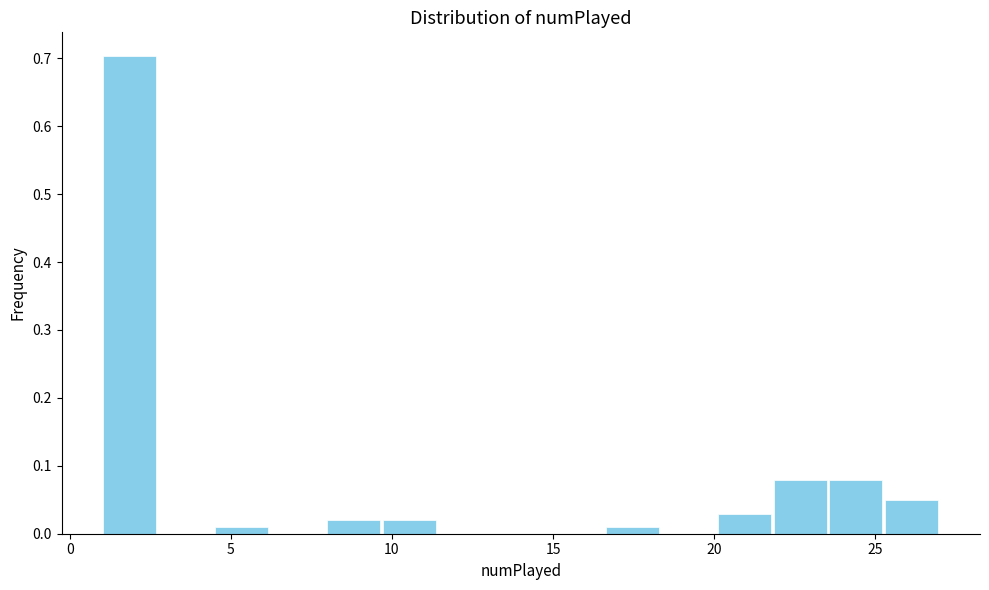

Around what value on the x-axis is the tallest bar? Give the approximate position of its centre, as read against the axis.

2.0